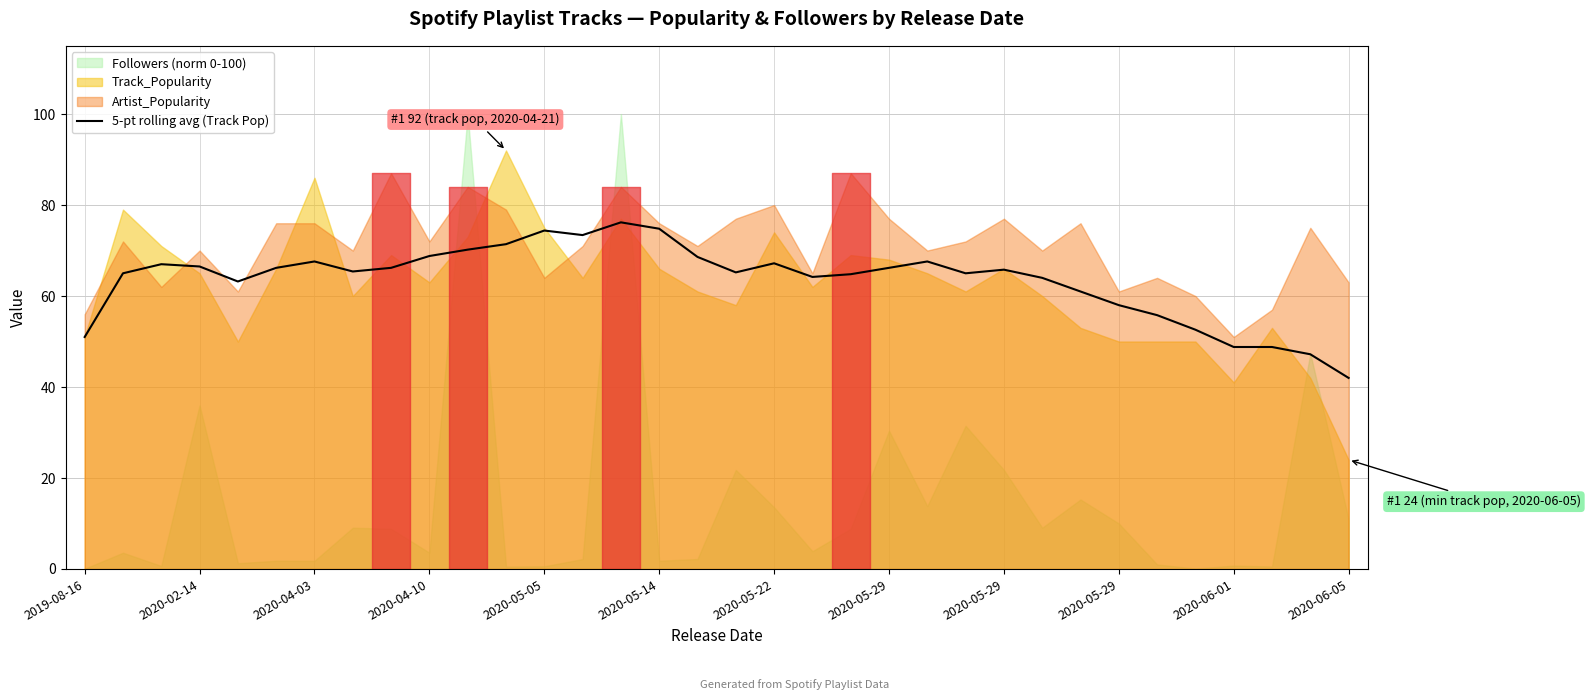

What is the ratio of the value at 17 to the value at 31?

1.3